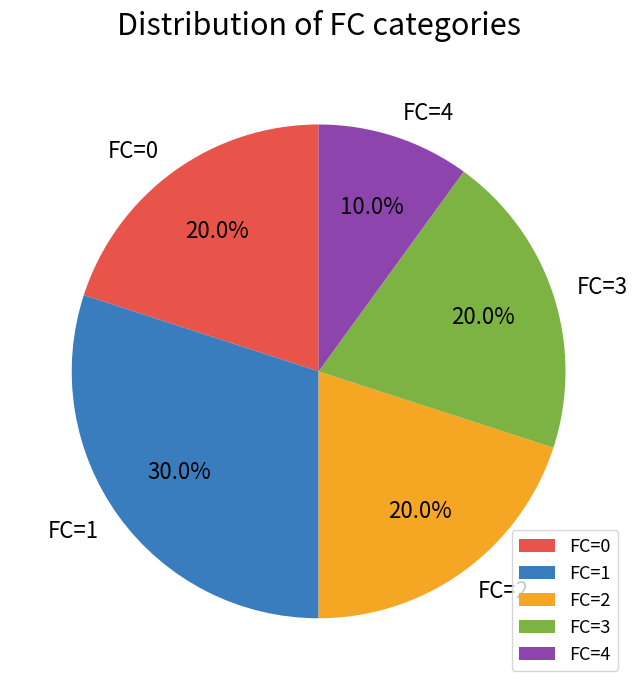

The FC=2 slice represents 4% of the pie. True or false?

False